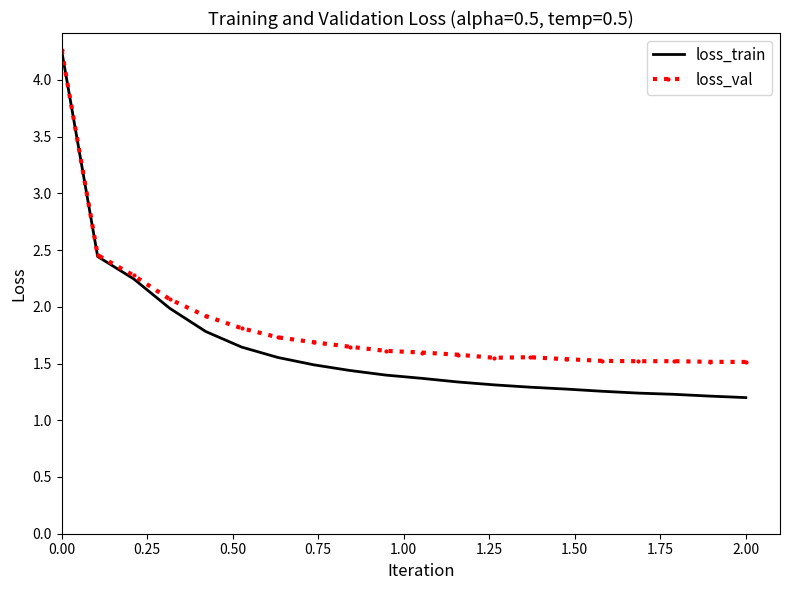

Which series has the largest total across all categories?

loss_val